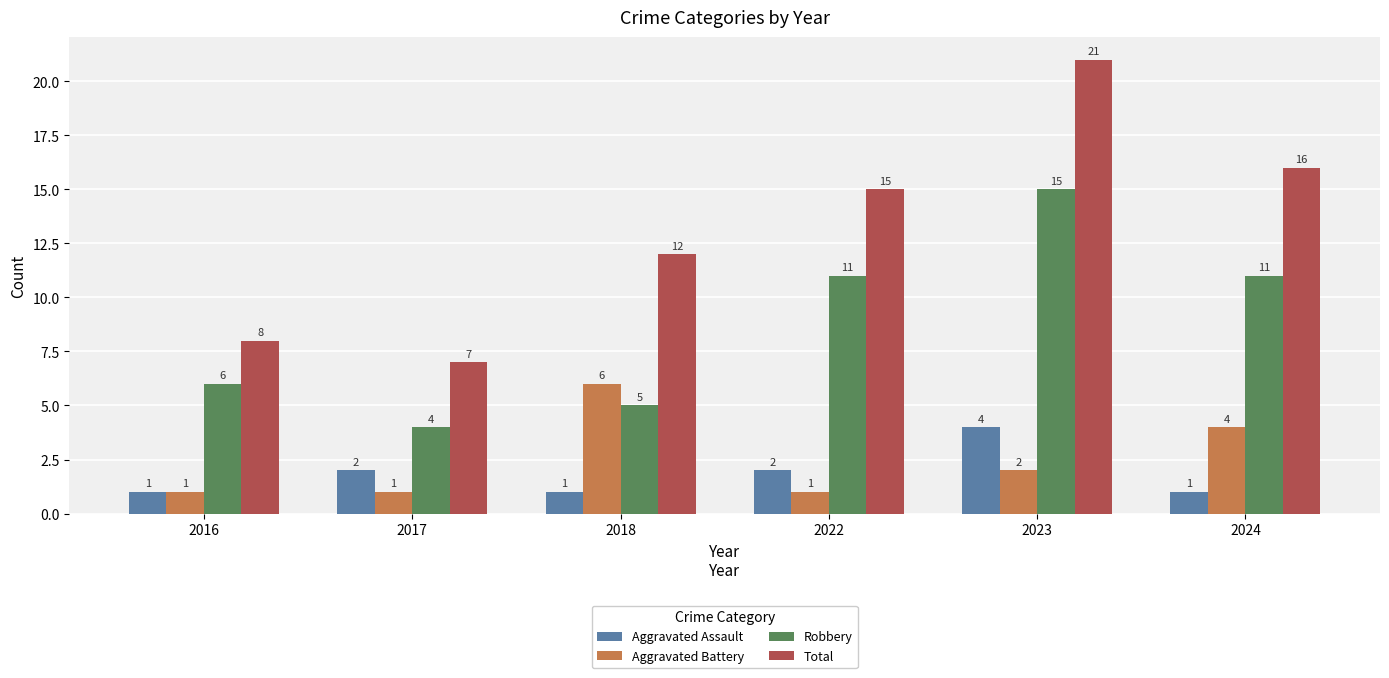

What is the maximum value for Robbery?

15